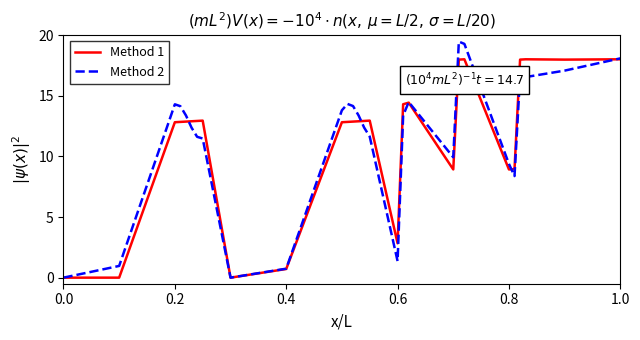

List the series in order of their peak value, lowest first.

Method 1, Method 2